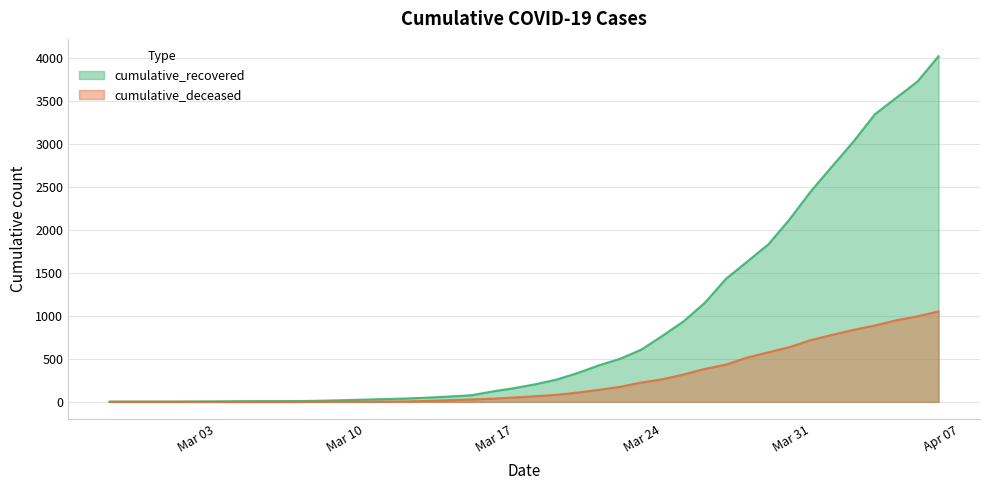

Which series has the widest spread of values?

cumulative_recovered